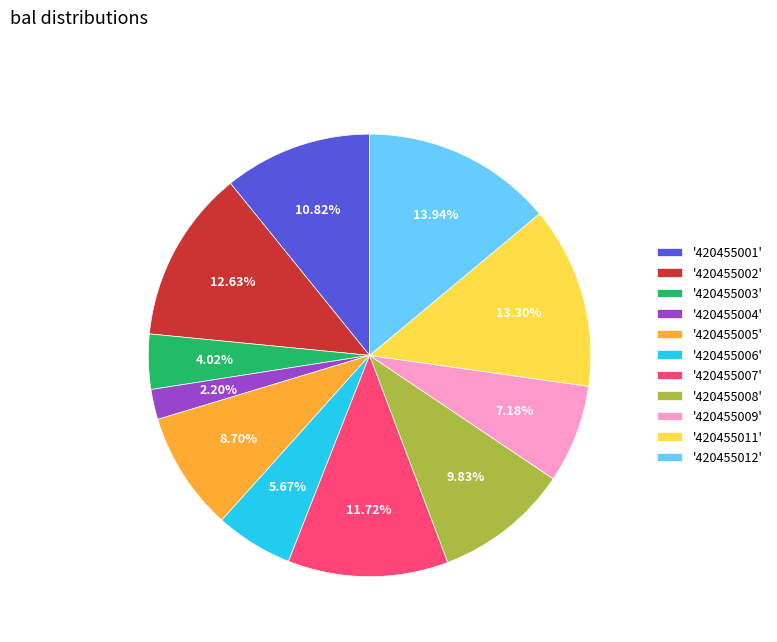

Approximately how many times larger is the value at '420455005' compared to '420455002'?

0.7